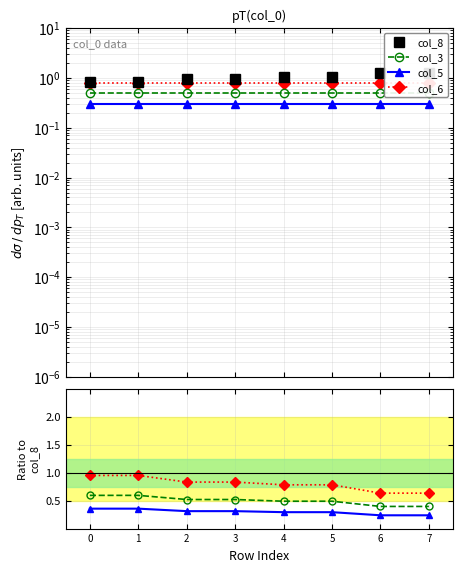

What is the difference between the second highest and second lowest values in the col_3 series?

0.2